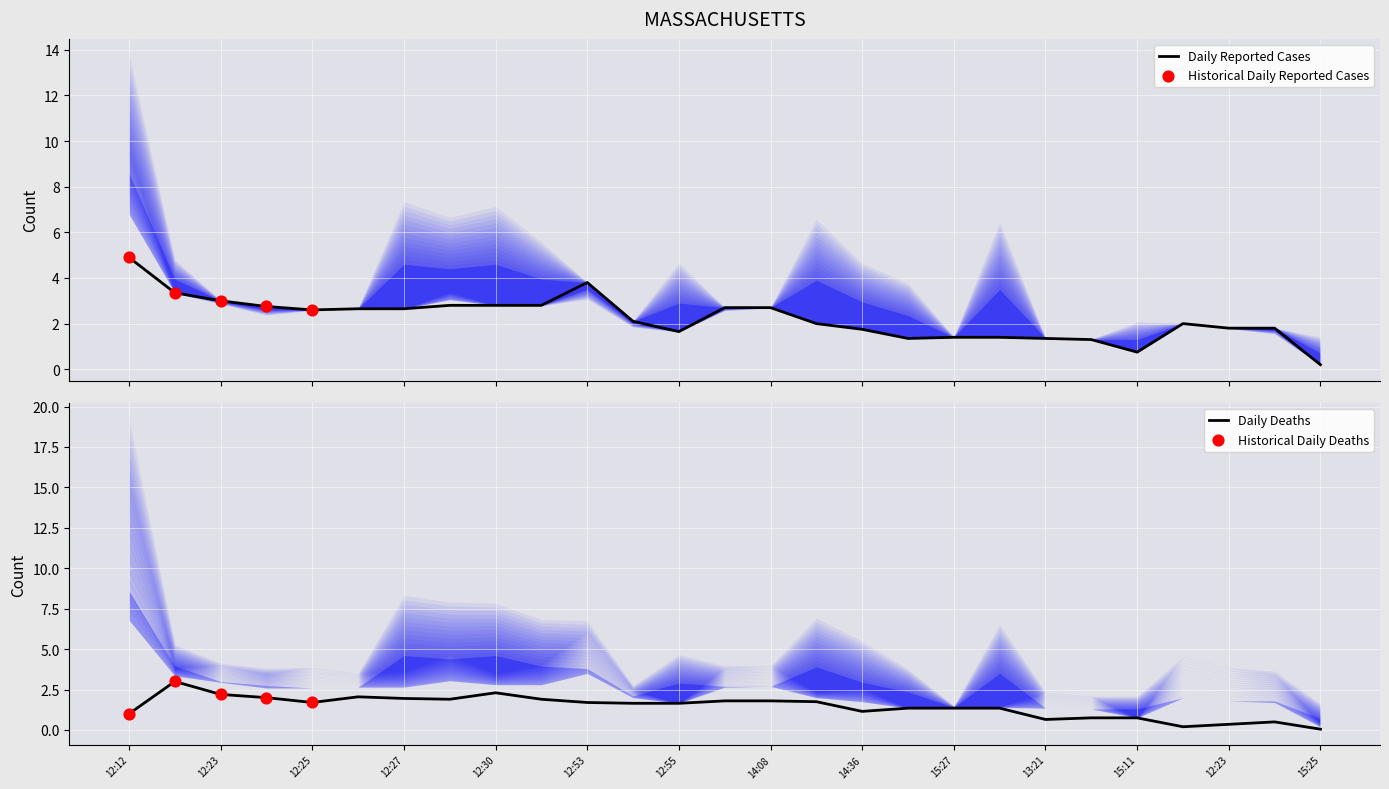

What is the total value across all series at 12:23?

5.2